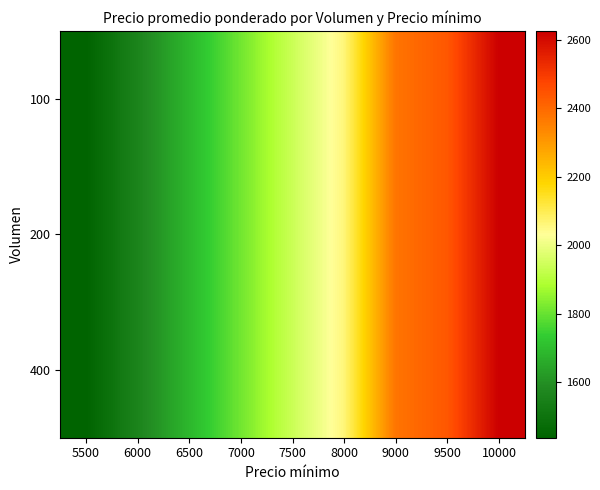

At how many categories does at least one series exceed 2538?

1